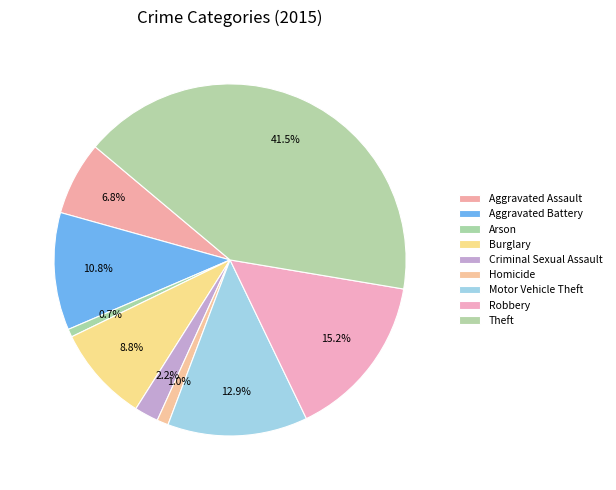

Which category has the smallest portion of the pie?

Arson